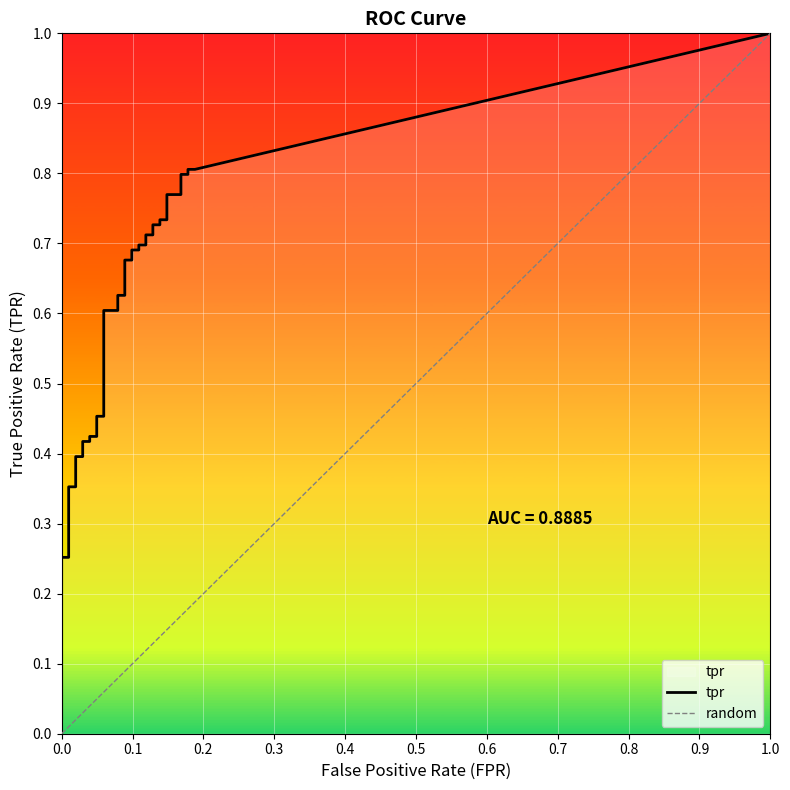

How many lines are shown in the chart?

2